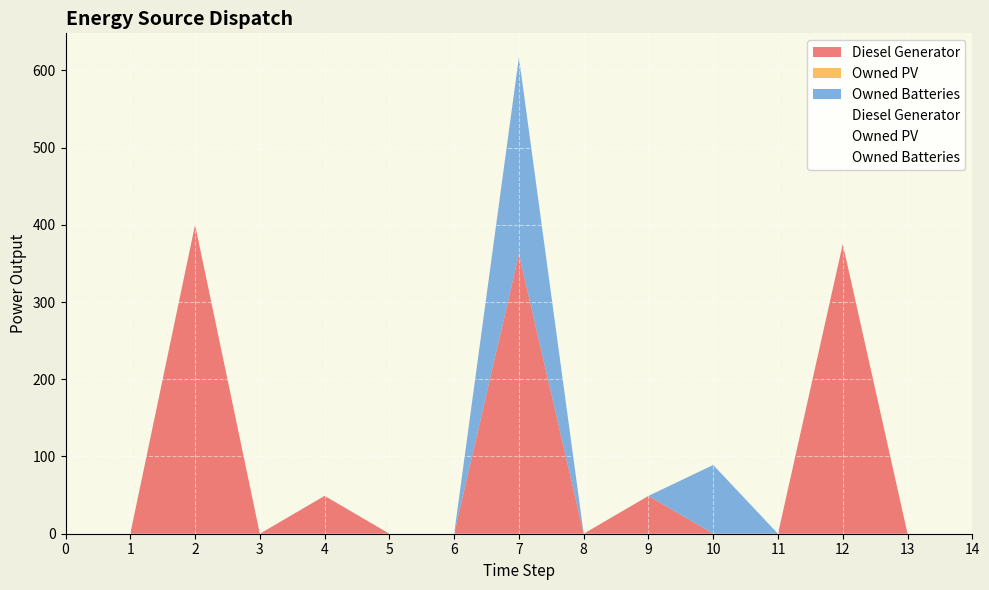

Reading left to right, list all the values displayed in this chart.

Diesel Generator: 0=0.0	1=0.0	2=400.0	3=0.0	4=49.0	5=0.0	6=0.0	7=362.0	8=0.0	9=49.0	10=0.0	11=0.0	12=375.0	13=0.0	14=0.0
Owned PV: 0=0.0	1=0.0	2=0.0	3=0.0	4=0.0	5=0.0	6=0.0	7=0.0	8=0.0	9=0.0	10=0.0	11=0.0	12=0.0	13=0.0	14=0.0
Owned Batteries: 0=0.0	1=0.0	2=0.0	3=0.0	4=0.0	5=0.0	6=0.0	7=255.0	8=0.0	9=0.0	10=89.0	11=0.0	12=0.0	13=0.0	14=0.0